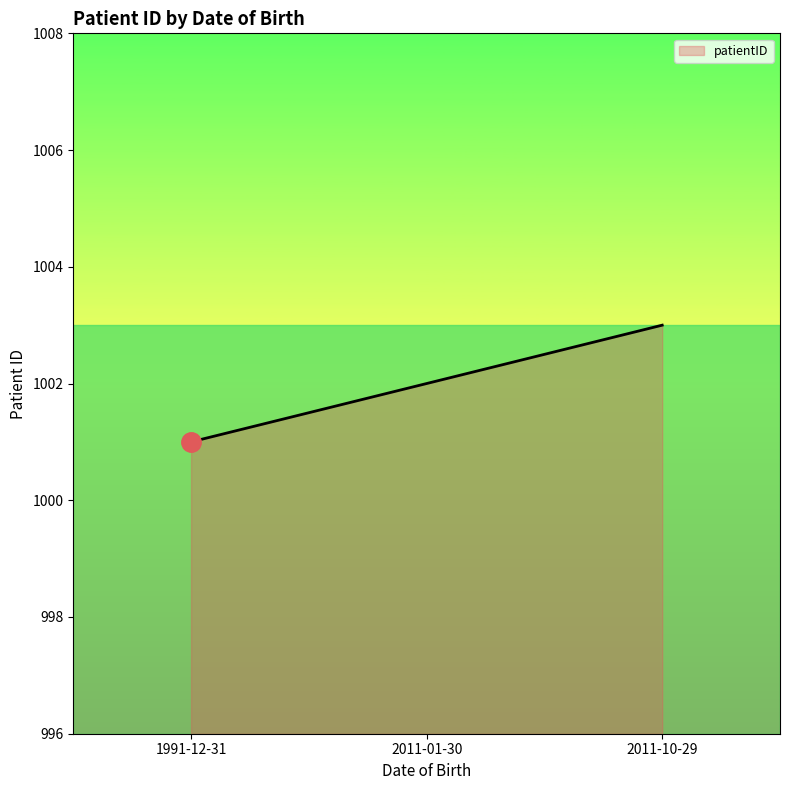

Reading left to right, what are all the values shown in this chart?

1991-12-31=1001	2011-01-30=1002	2011-10-29=1003